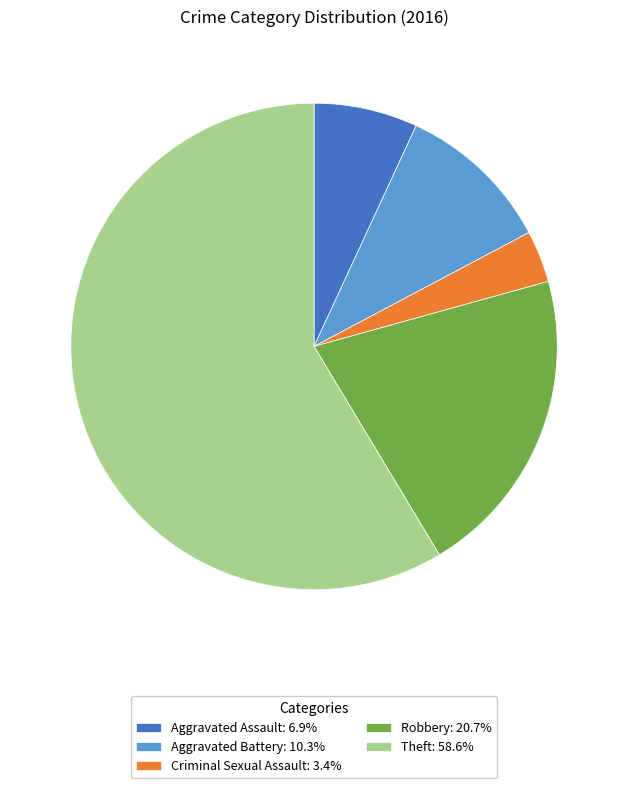

Does Theft represent more than half of the total?

Yes